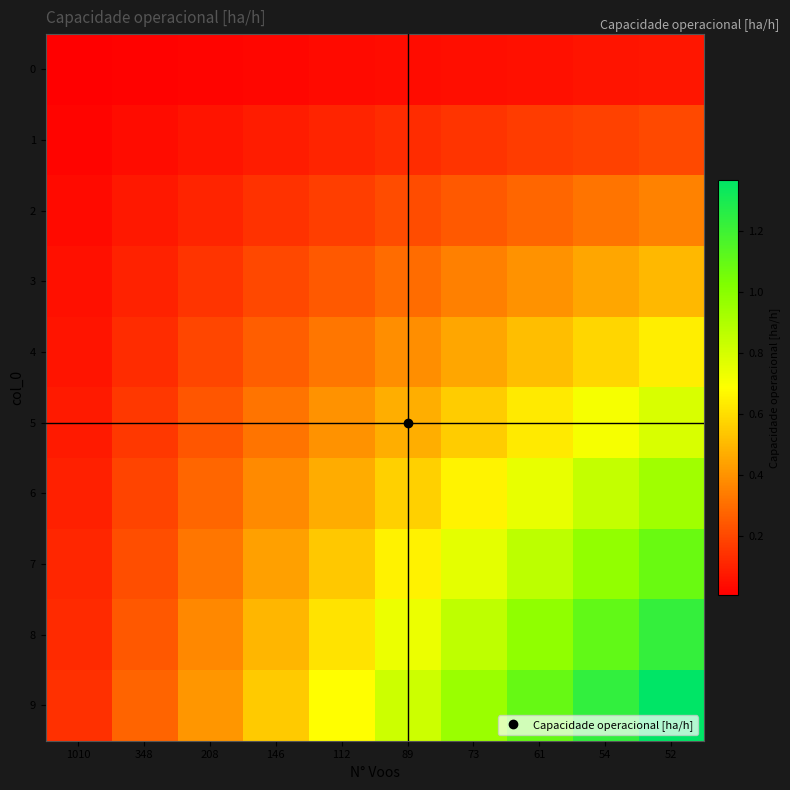

Rank the series by their maximum value, from lowest to highest.

0, 1, 2, 3, 4, 5, 6, 7, 8, 9